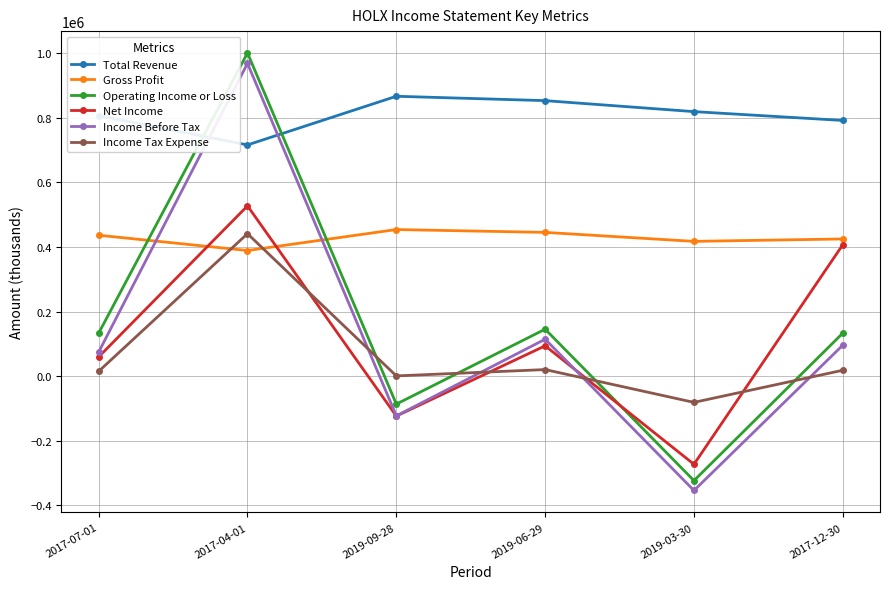

Count the number of data series in this chart.

6